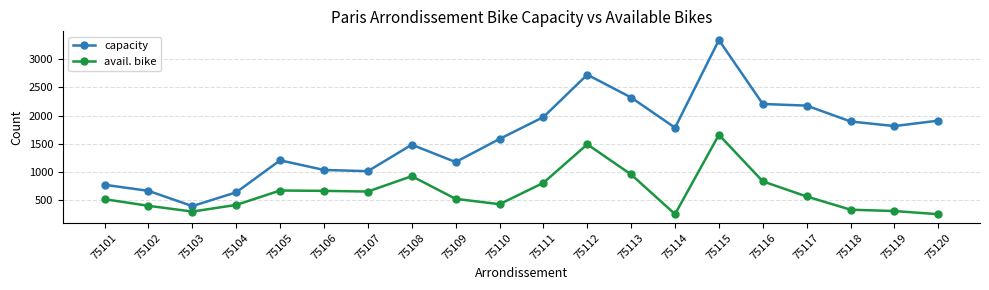

Where does the capacity series first go above 1783?

75111